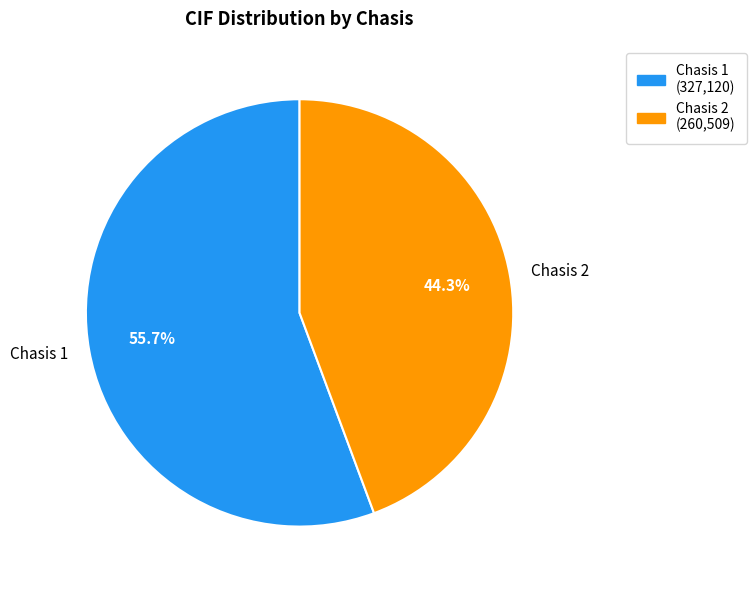

To the nearest percent, what is the difference between the largest and smallest slice percentages?

11%